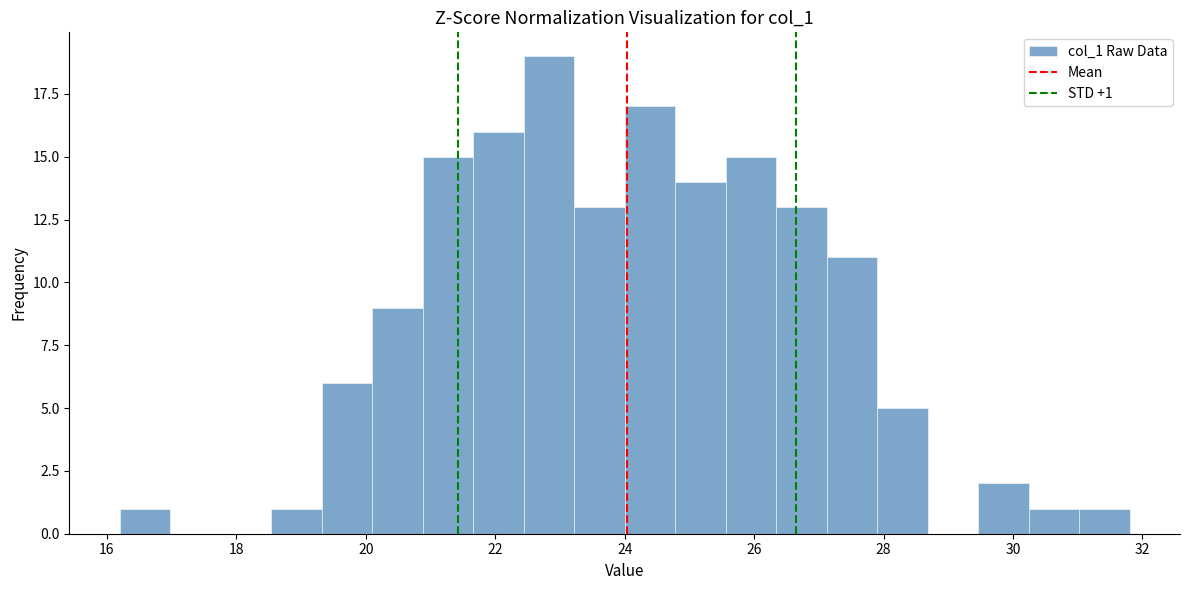

Read against the x-axis, roughly where is the centre of the tallest bar?

22.8